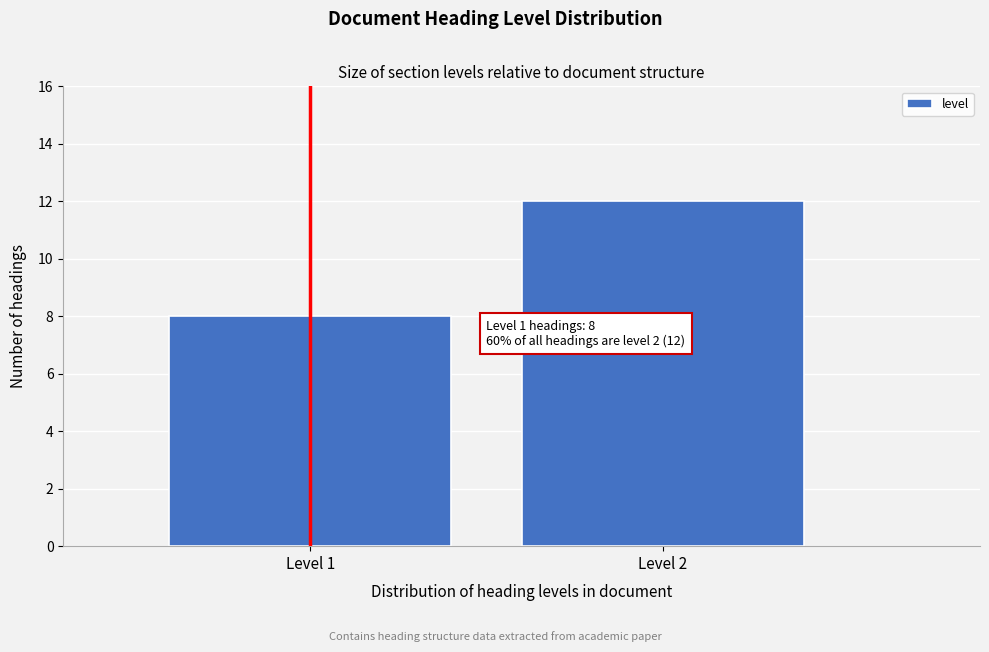

Reading left to right, what are all the values shown in this chart?

8	12